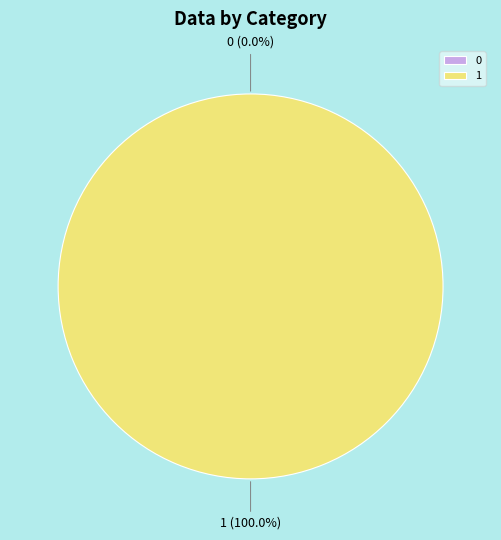

Does any single category account for the majority?

Yes